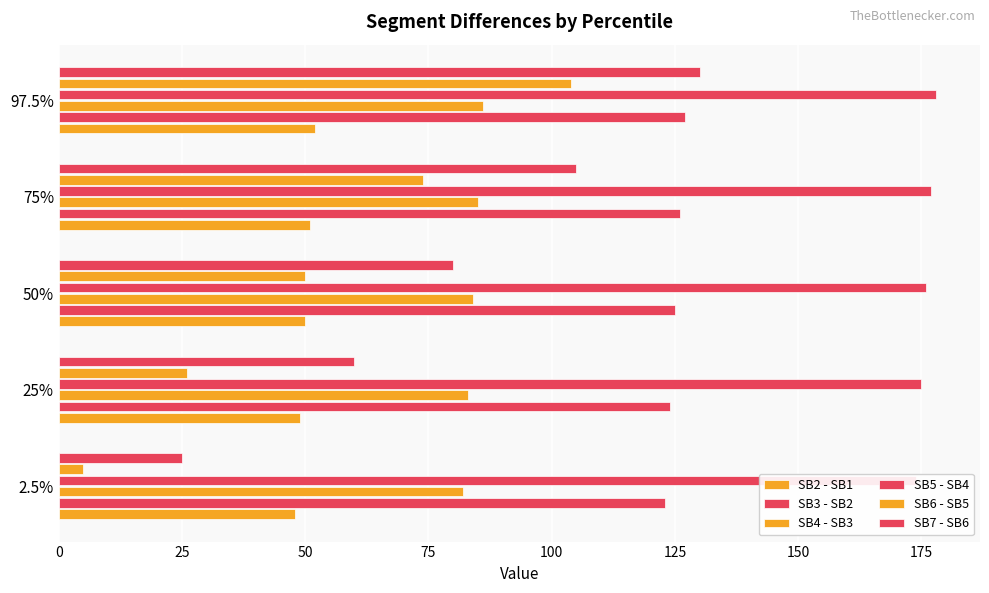

What is the sum of the SB4 - SB3 values at 75 and 50?

169